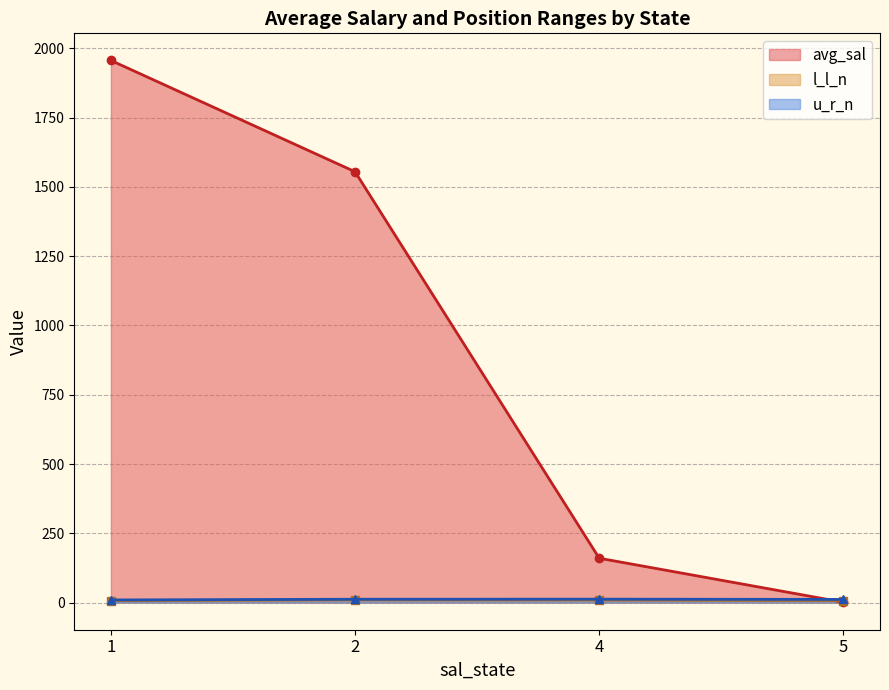

What is the lowest value of the u_r_n series?

9.6